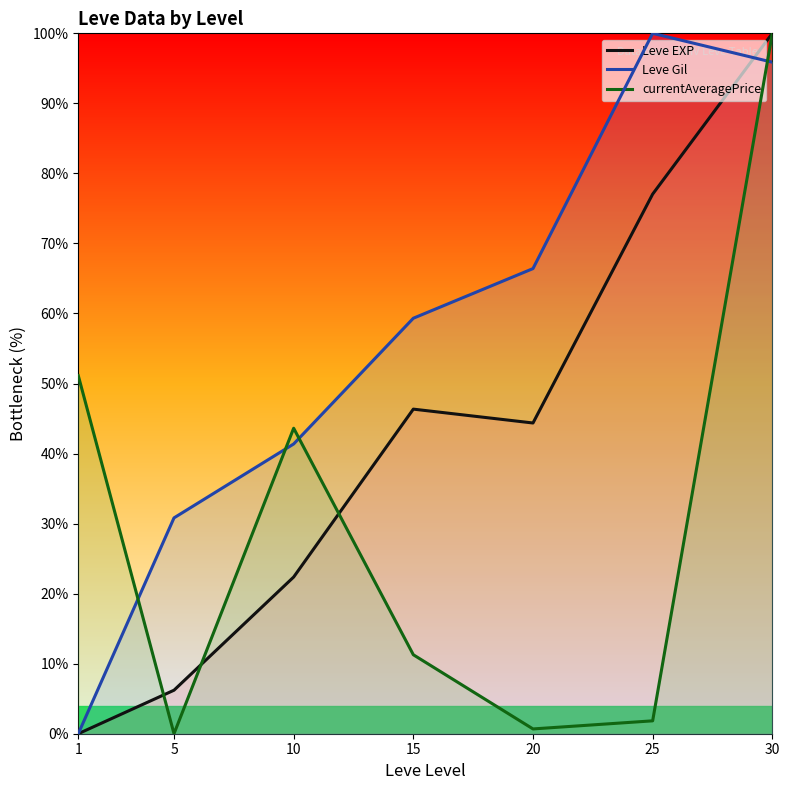

Which series ends up on top after the final intersection of Leve Gil and currentAveragePrice?

currentAveragePrice